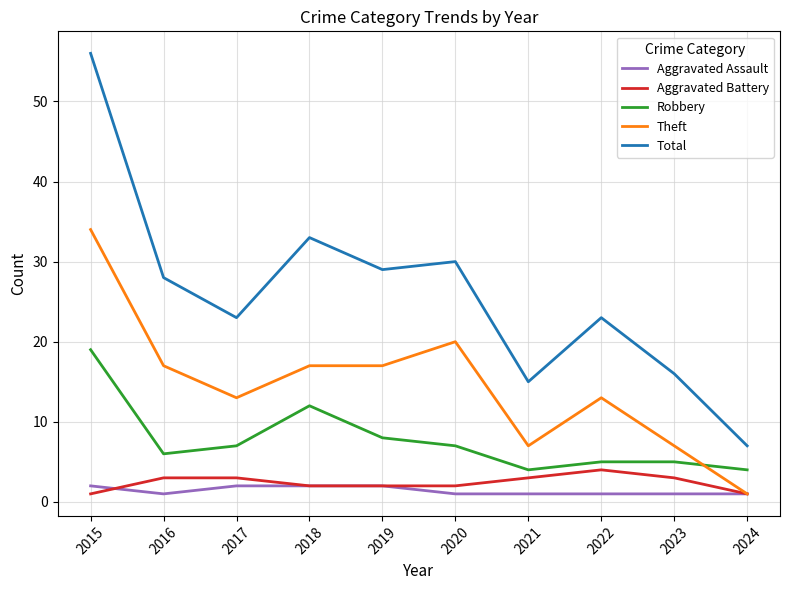

What is the approximate value of Aggravated Assault at 2016?

1